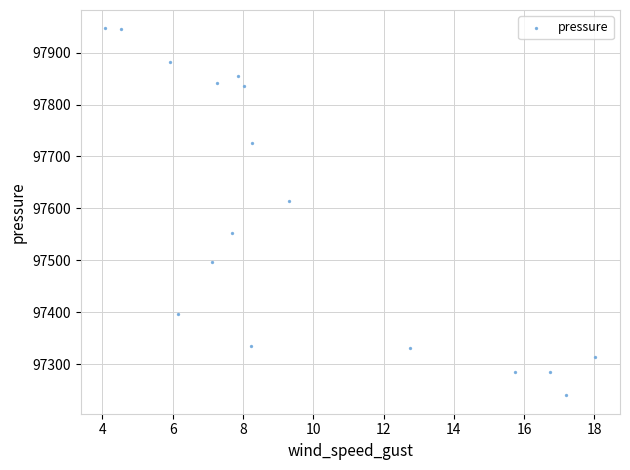

What is the range of X values (max minus min)?

13.9